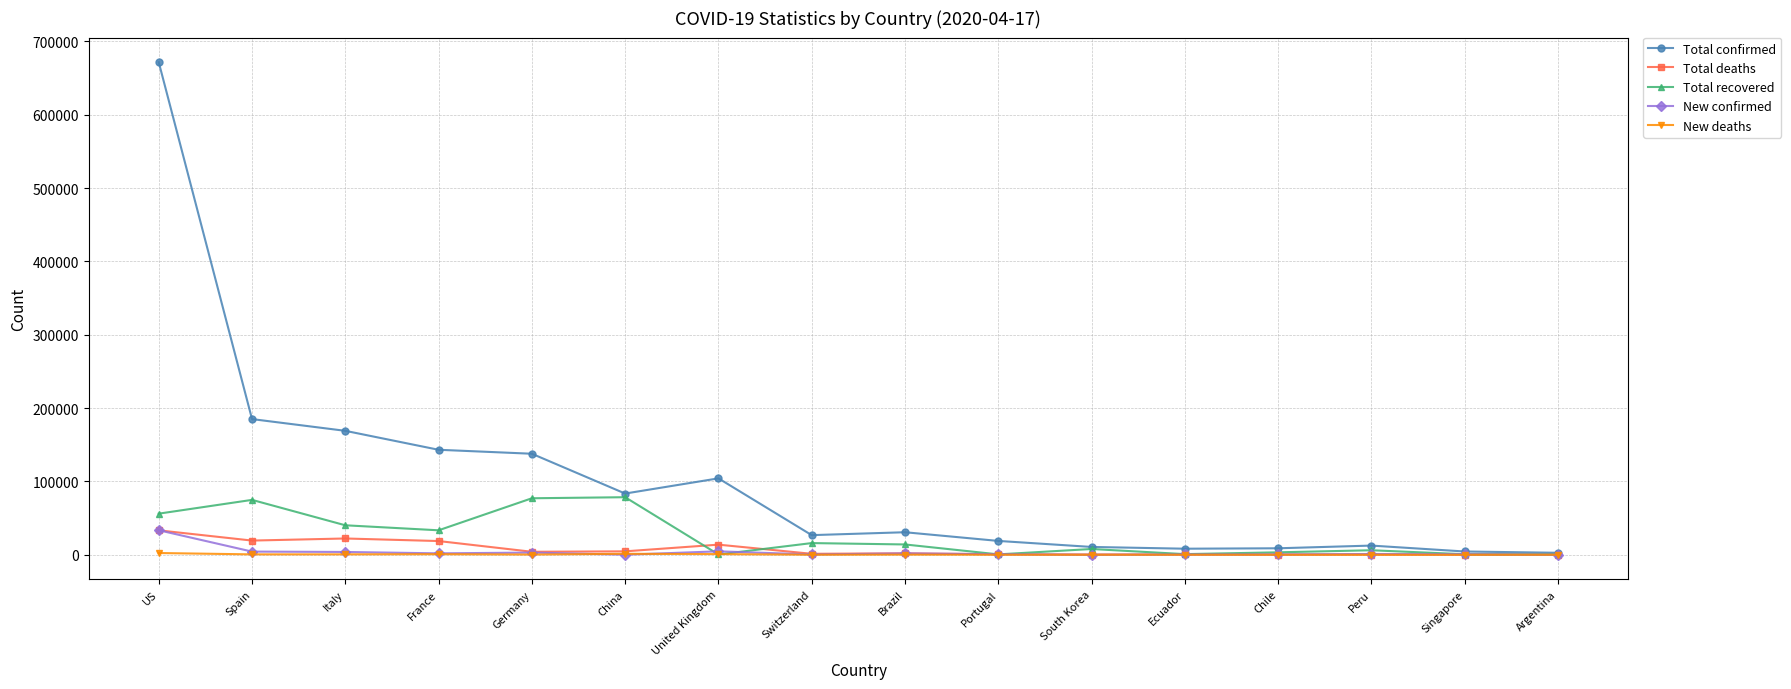

What is the maximum value for Total confirmed?

671512